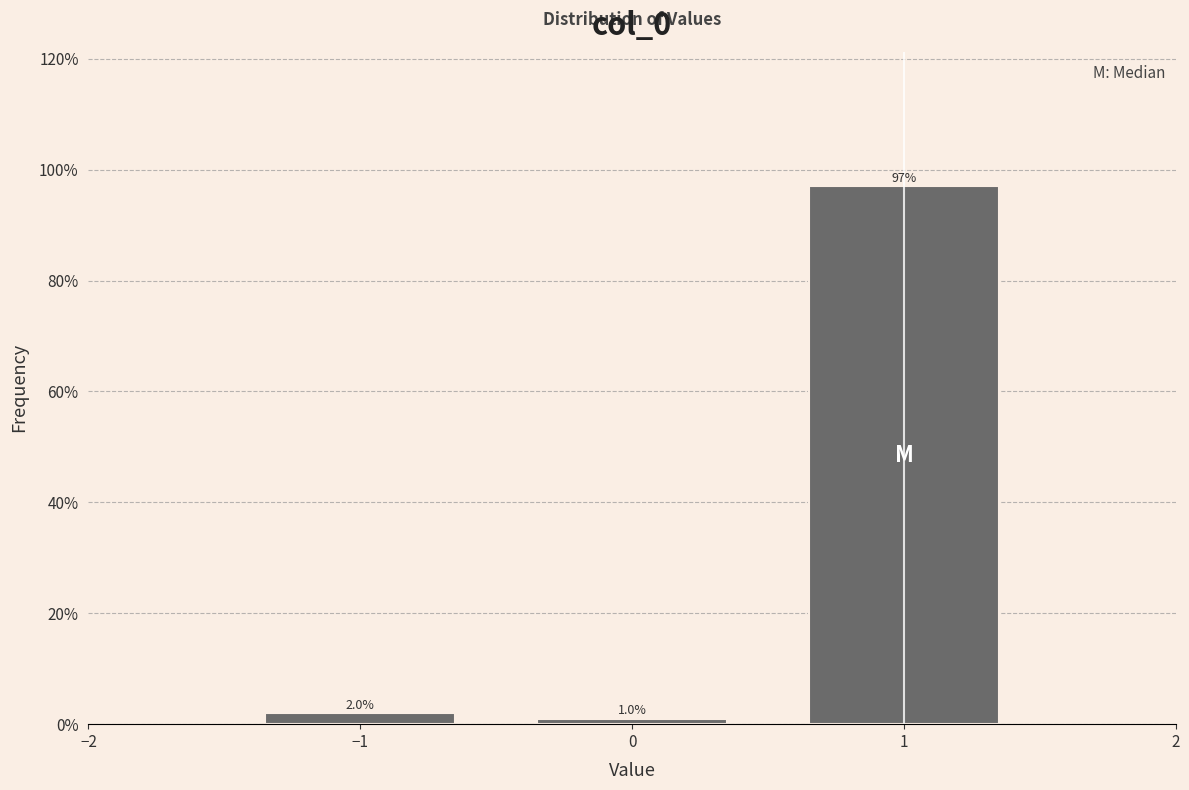

Reading right to left, list all the values displayed in this chart.

97.0	1.0	2.0